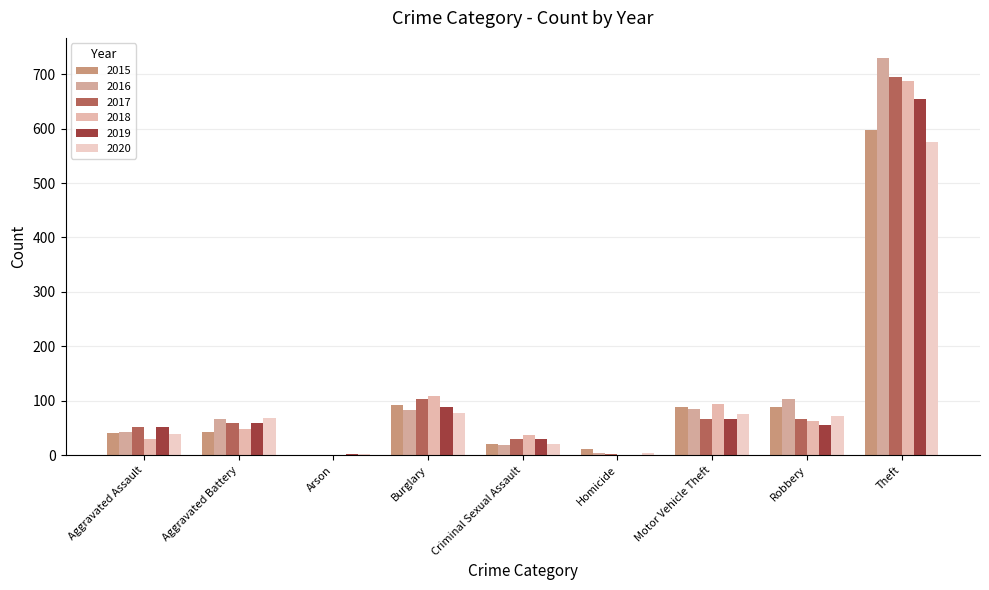

Rank the series by their maximum value, from lowest to highest.

2020, 2015, 2019, 2018, 2017, 2016